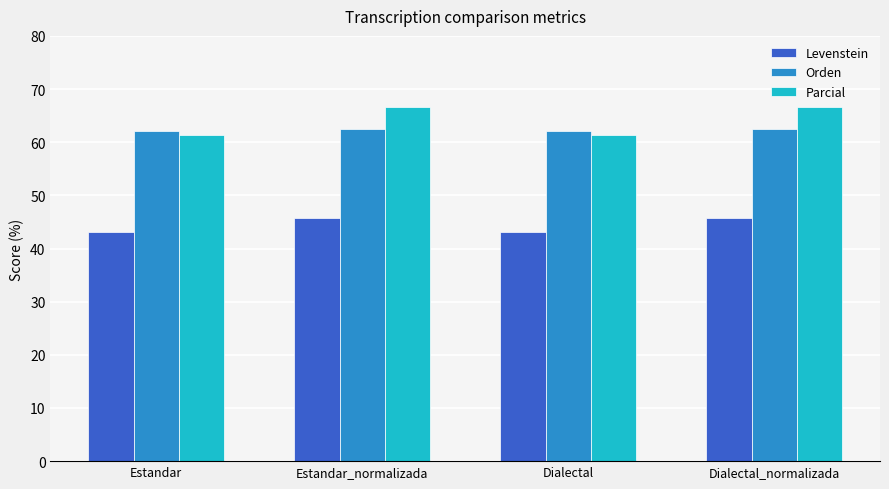

Read the Orden value at Dialectal.

62.0